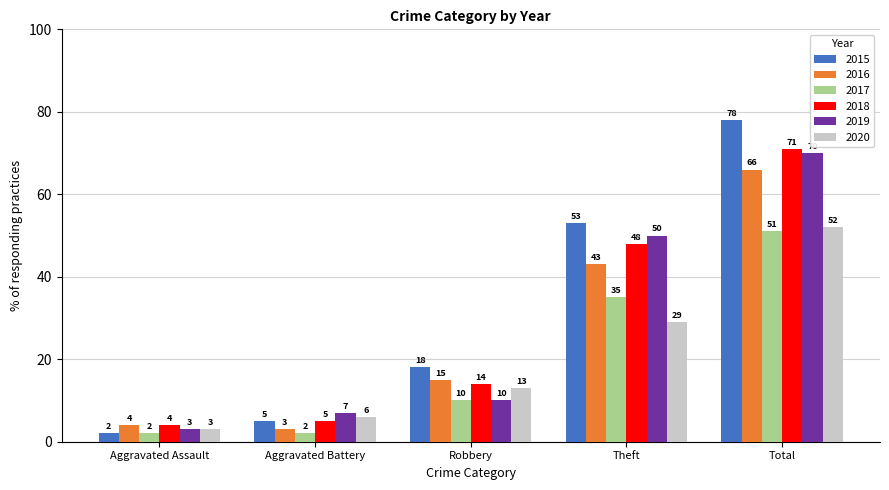

What is the difference between the 2015 values at Robbery and Total?

60